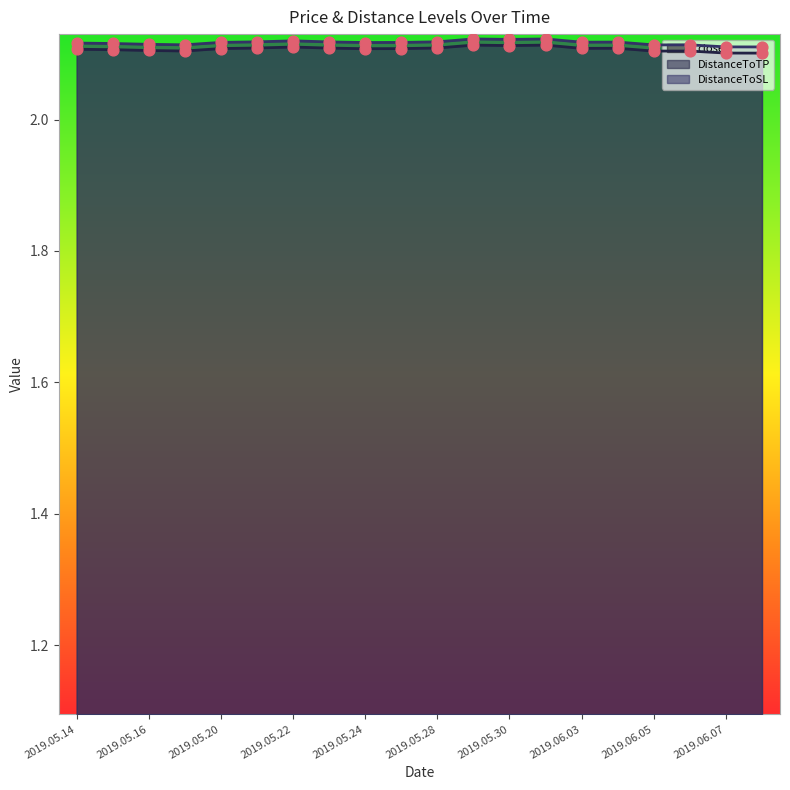

Which series contains the lowest Y value?

close